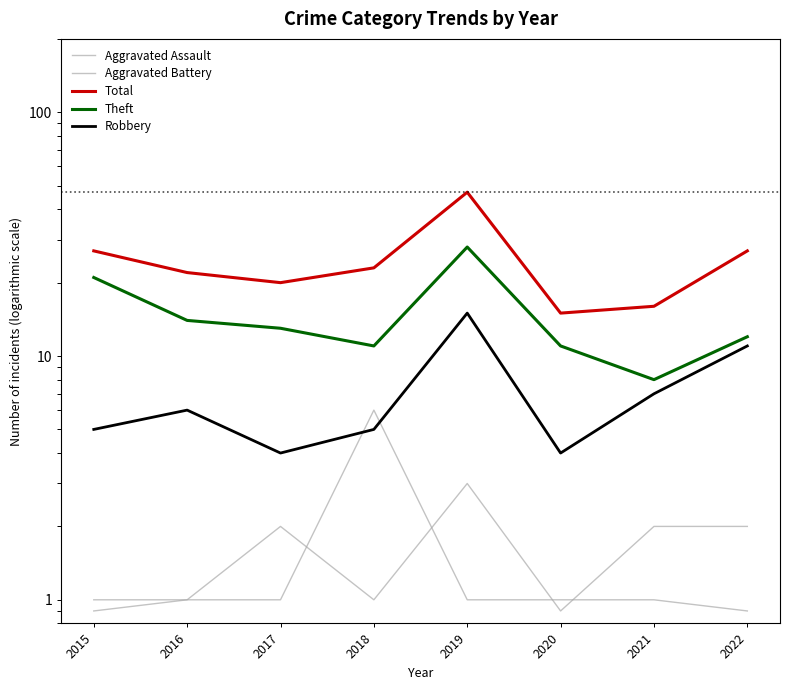

The value of Aggravated Assault at 2016 is 0.7. True or false?

False